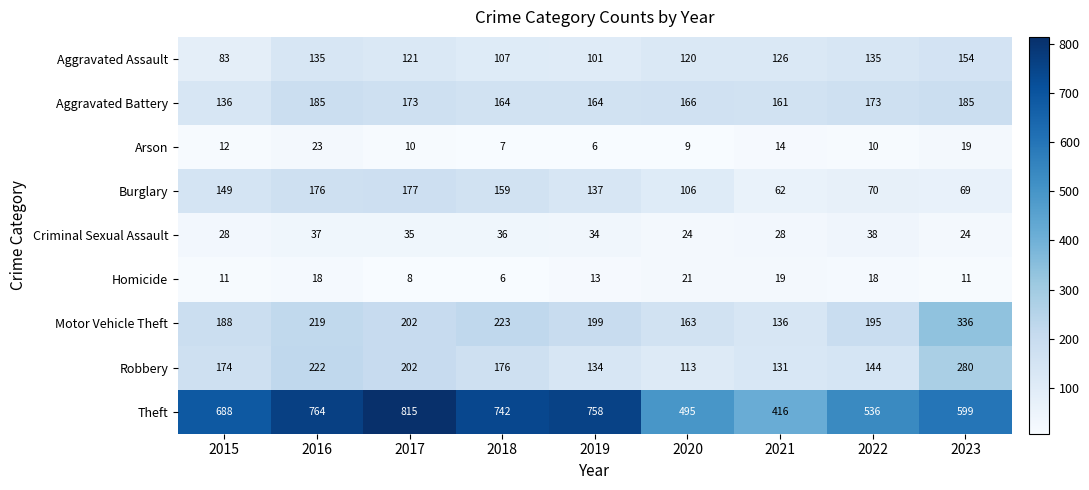

What is the difference between the highest and lowest values at 2021?

402